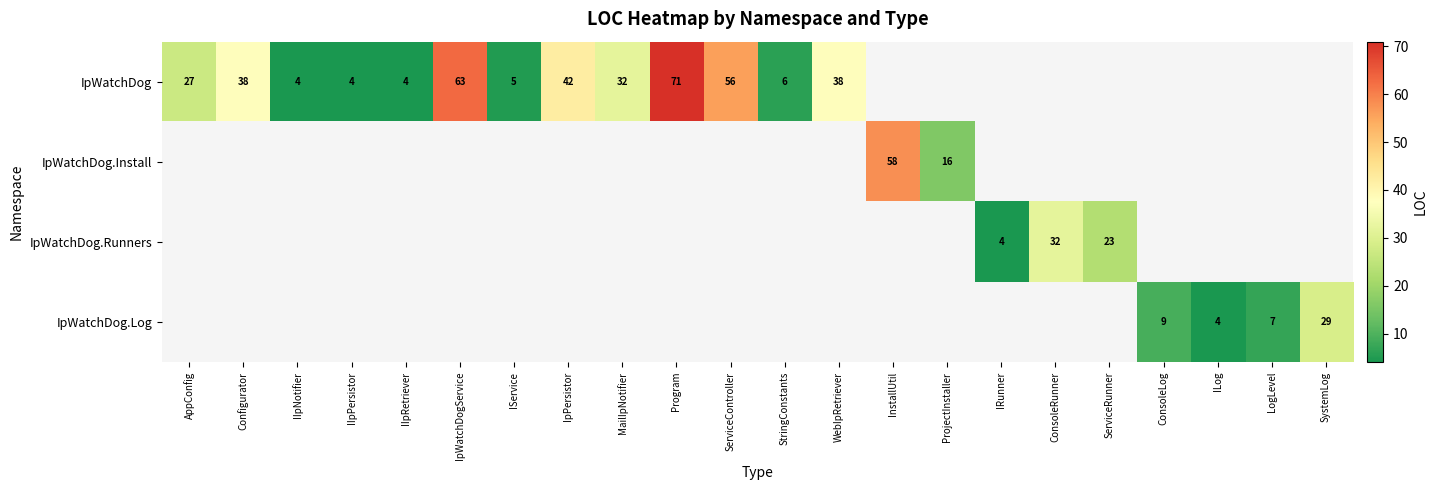

The value of IpWatchDog at IpPersistor is 74.8. True or false?

False